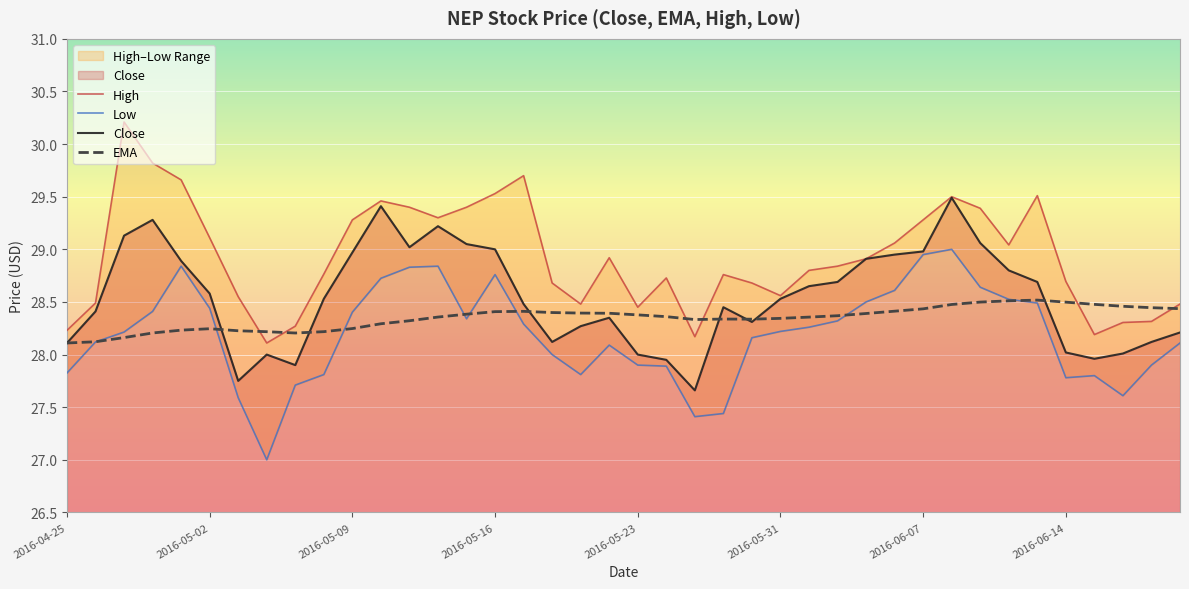

Is it true that Low equals 28.1 at 19?

True